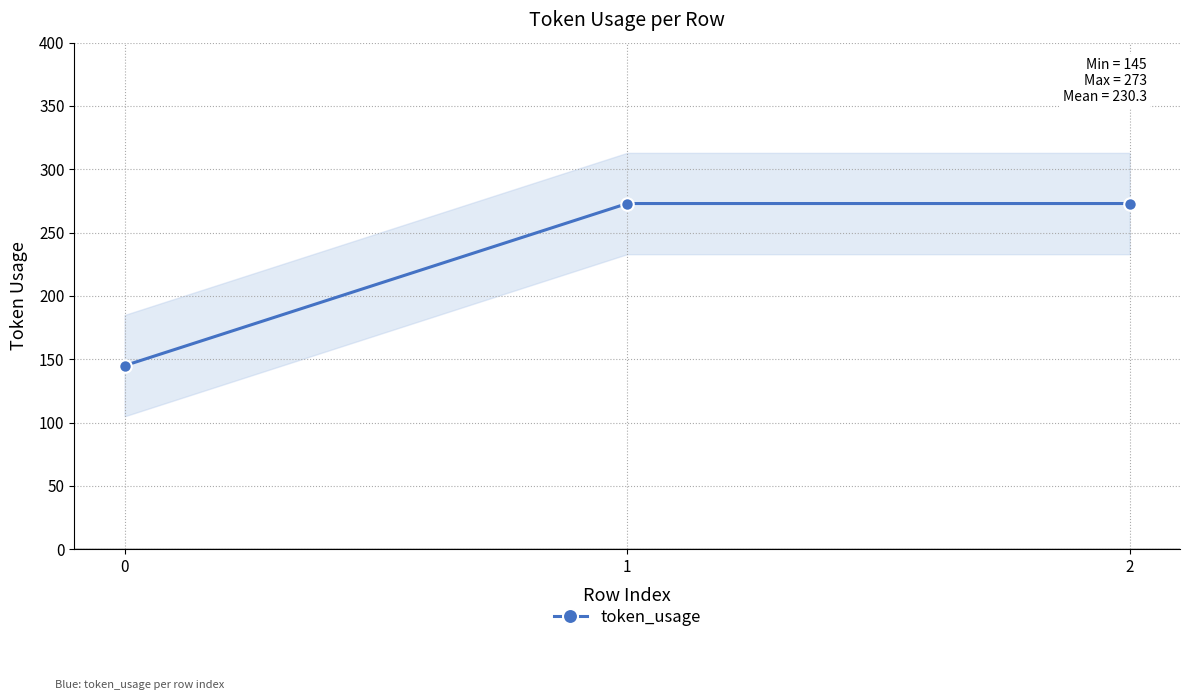

What is the minimum value shown in the chart?

145